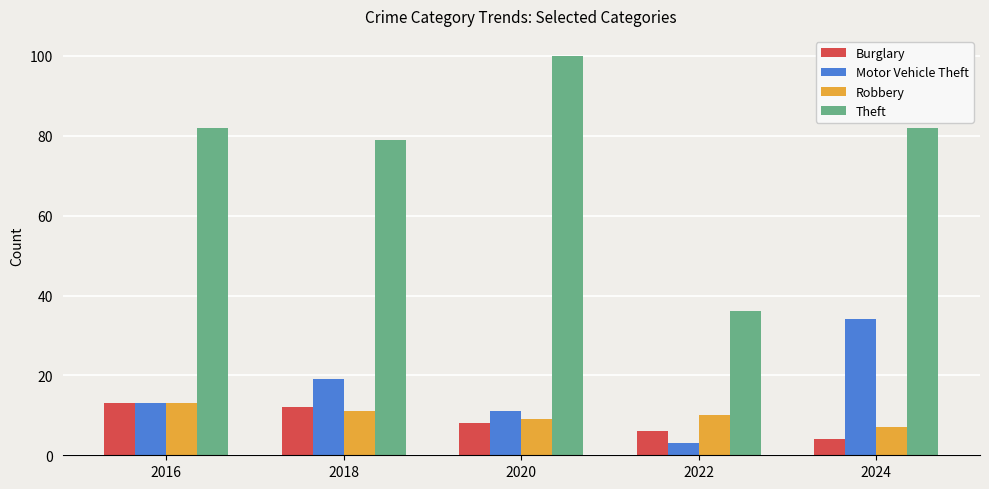

What is the total value across all series at 2018?

121